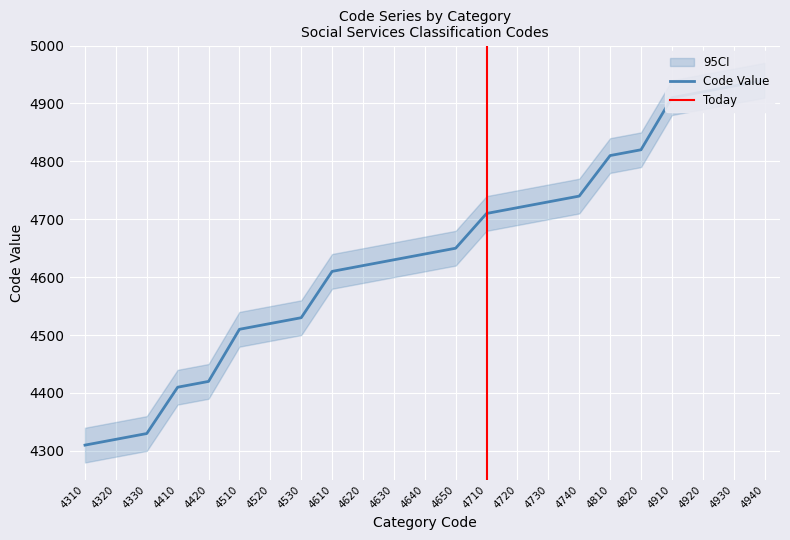

What is the maximum value shown in the chart?

4940